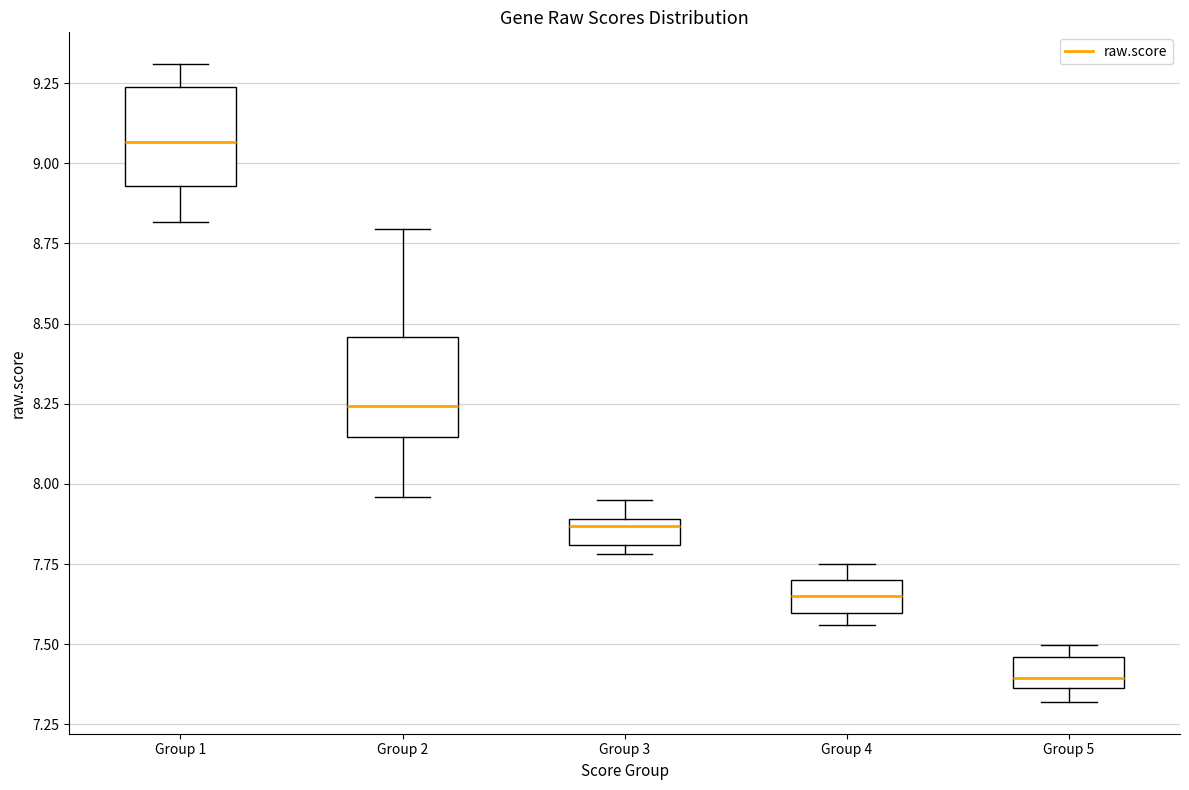

Reading left to right, read every box against the y-axis: the position of its median line, the range the box covers, and the ends of its whiskers. The values are not printed on the chart, so give them approximately, as read against the axis.

Group 1: median 9.05, box 8.95 to 9.25, whiskers 8.80 to 9.30
Group 2: median 8.25, box 8.15 to 8.45, whiskers 7.95 to 8.80
Group 3: median 7.85, box 7.80 to 7.90, whiskers 7.80 (just below the box's lower edge) to 7.95
Group 4: median 7.65, box 7.60 to 7.70, whiskers 7.55 to 7.75
Group 5: median 7.40, box 7.35 to 7.45, whiskers 7.30 to 7.50